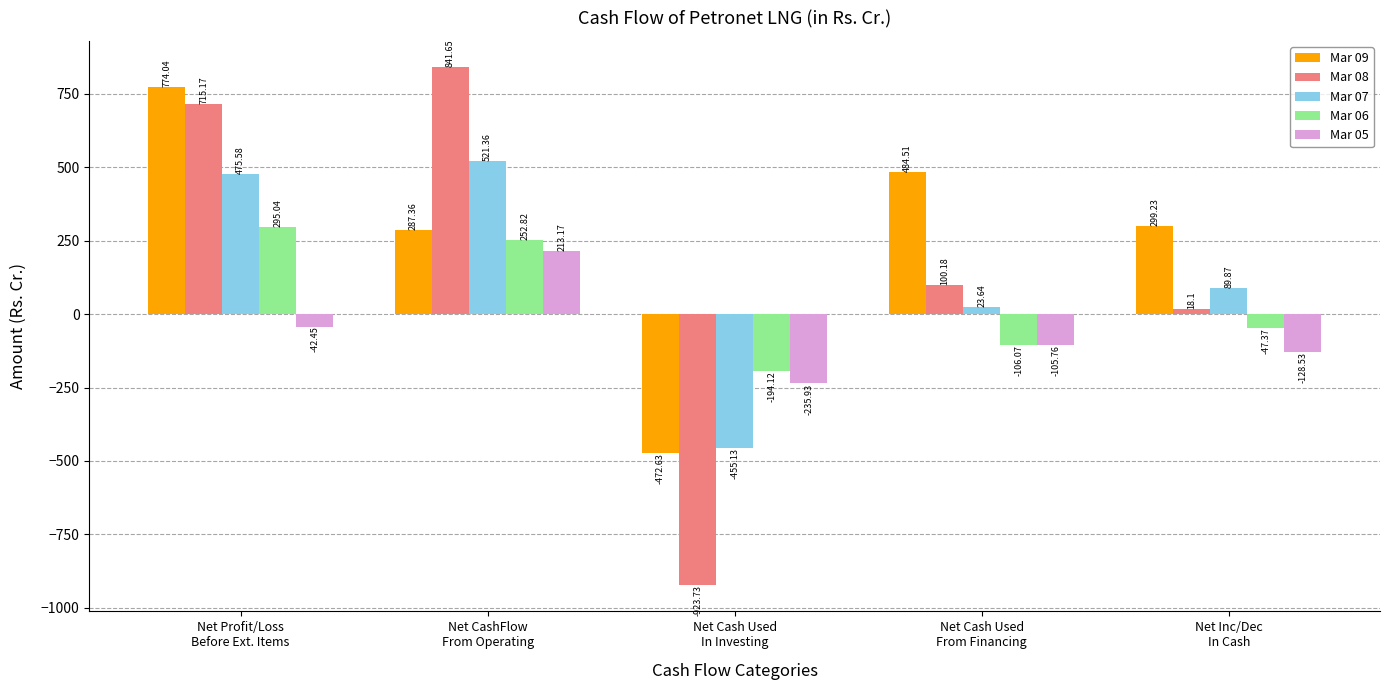

How many groups of bars are there?

5